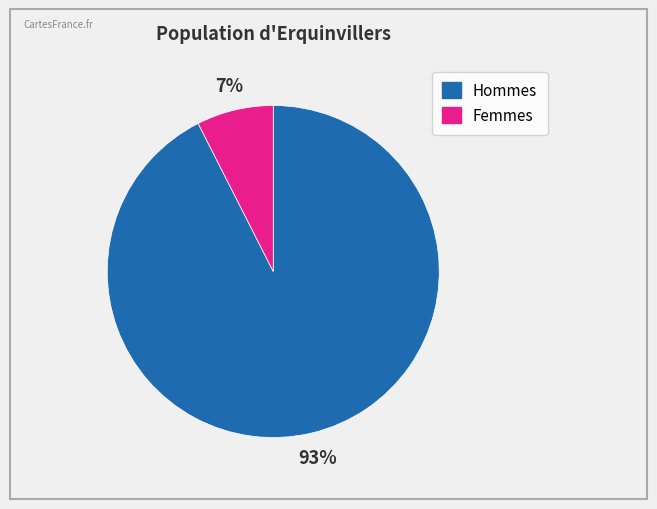

Count the number of slices in the pie.

2